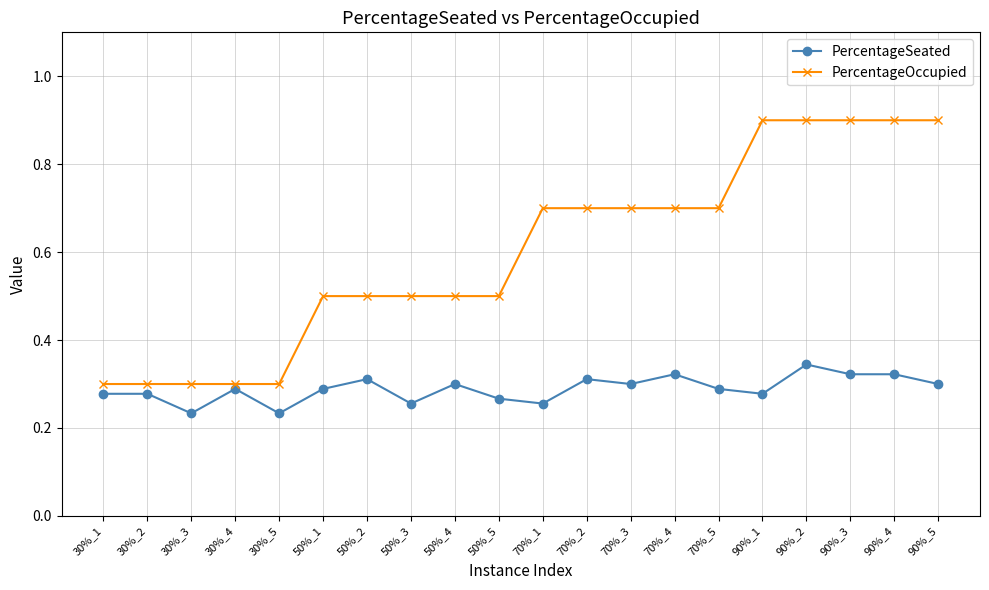

True or false: PercentageOccupied and PercentageSeated intersect in this chart.

False